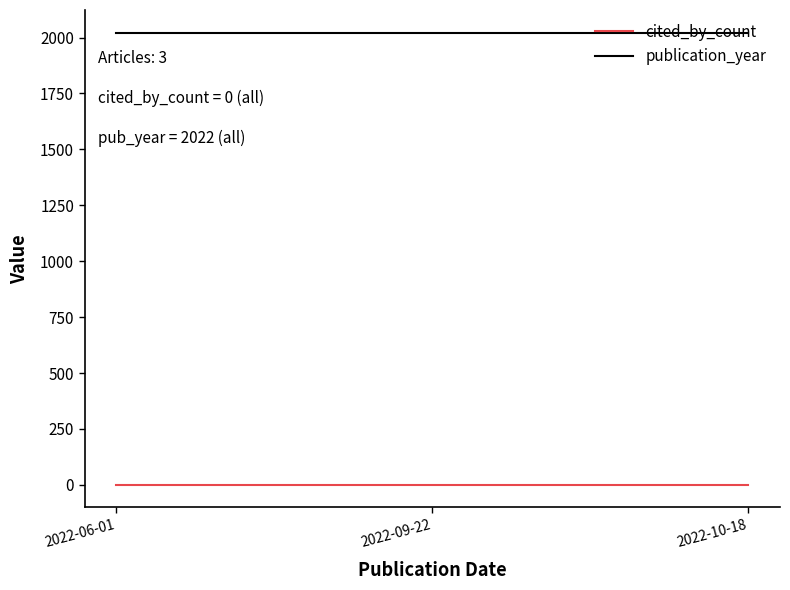

At how many categories does at least one series exceed 1033?

3